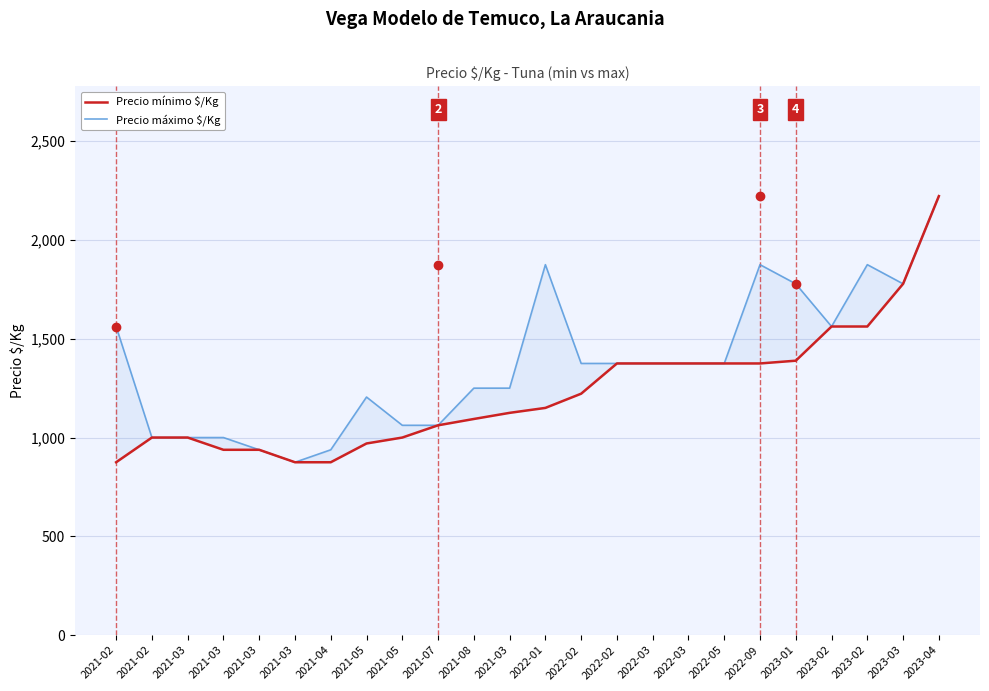

How many lines are shown in the chart?

2